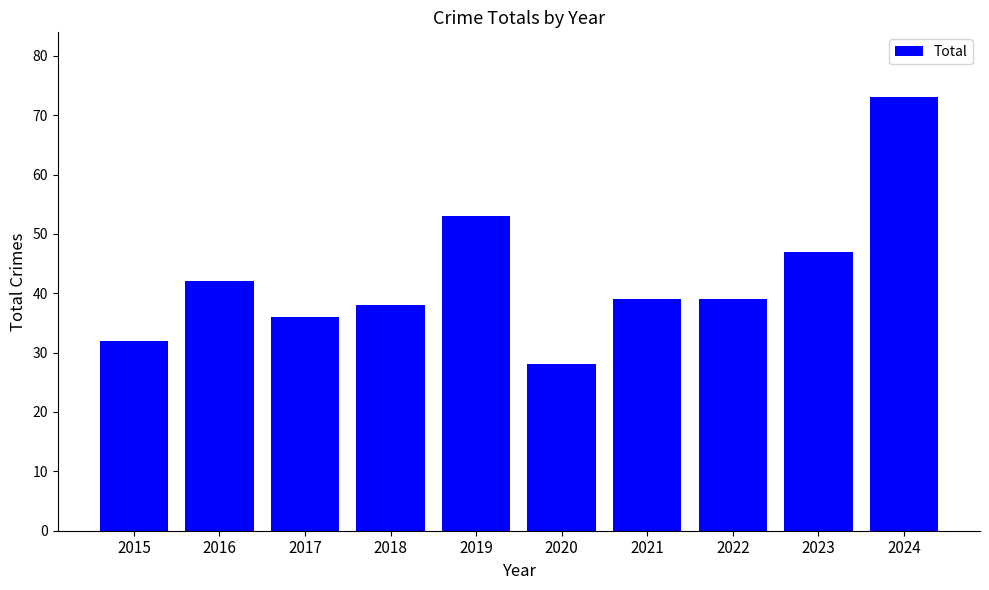

What is the value of the 7th bar from the left?

39